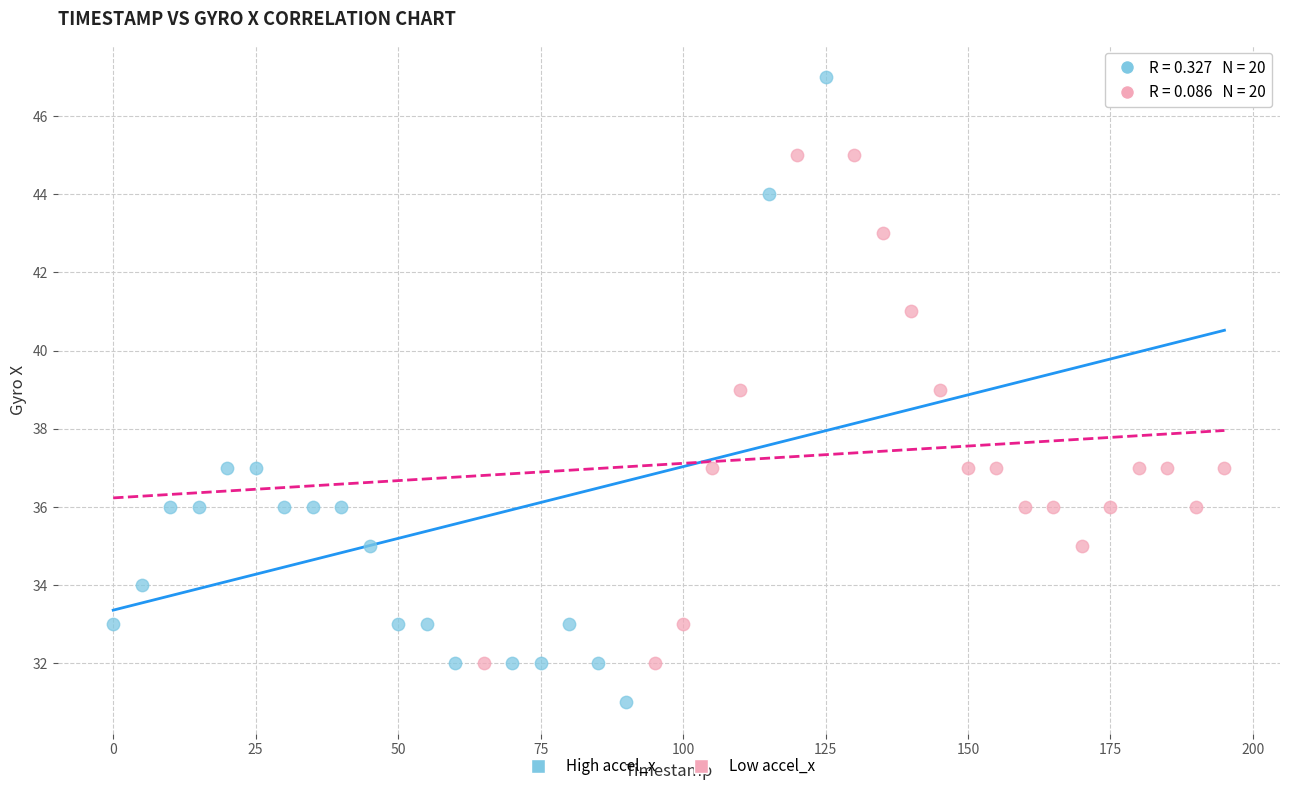

Which series has the largest Y range (max minus min)?

High accel_x